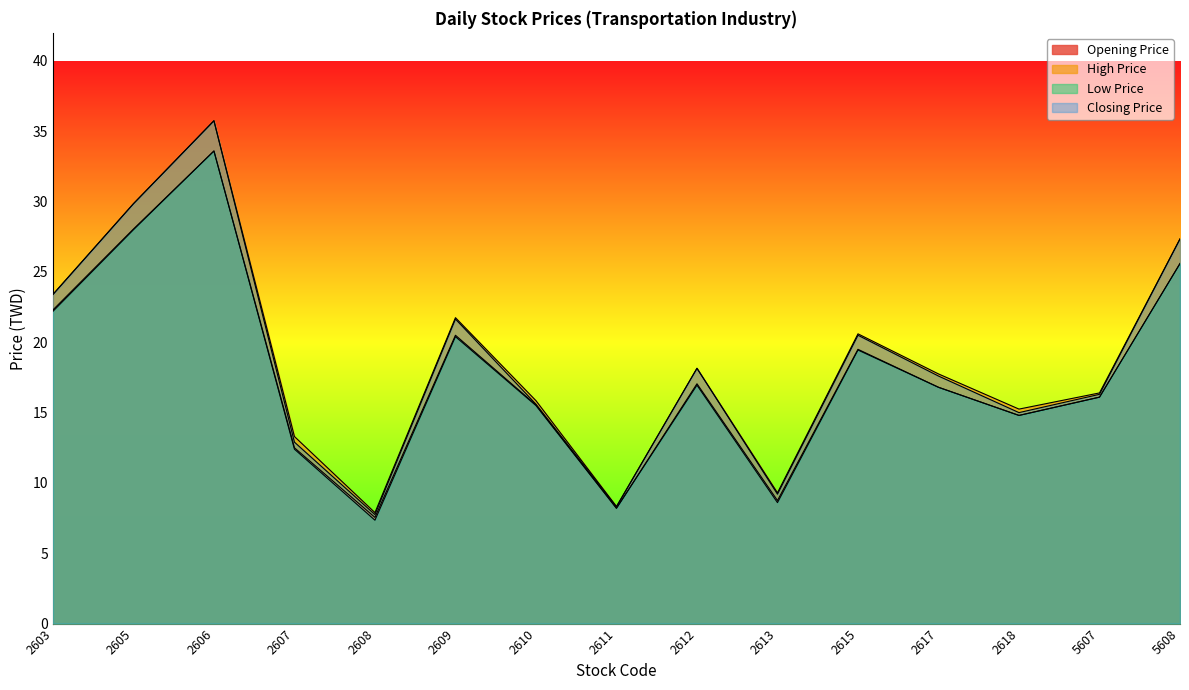

What is the difference between the maximum and minimum values in the Opening Price series?

26.1